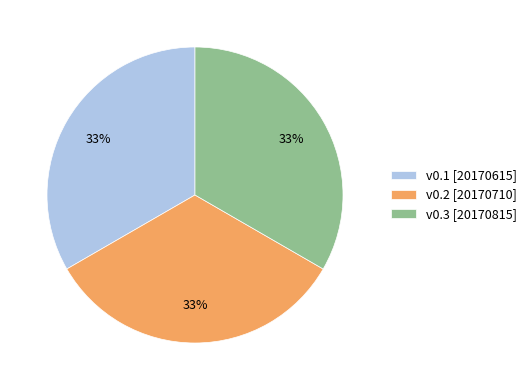

How many slices are in this pie chart?

3